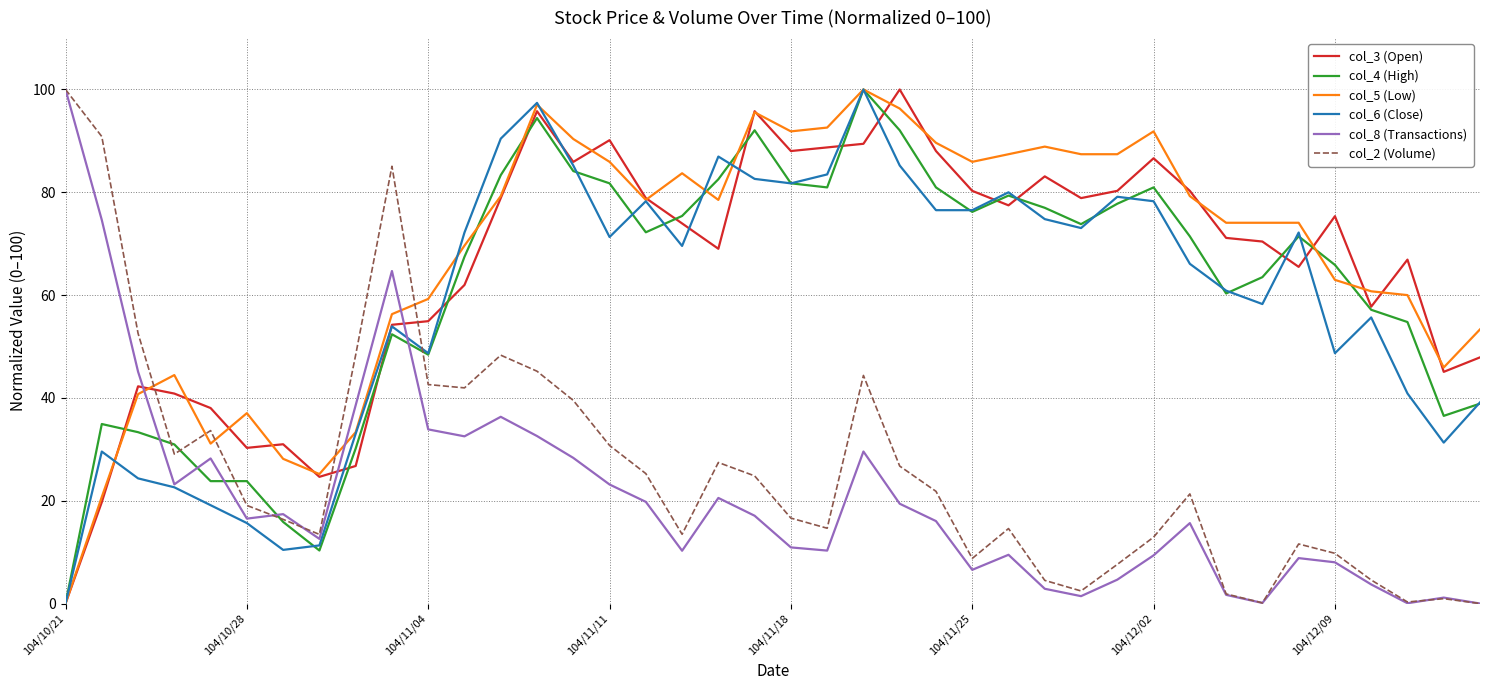

In col_2 (Volume), how many points are higher than both neighbors (excluding endpoints)?

9